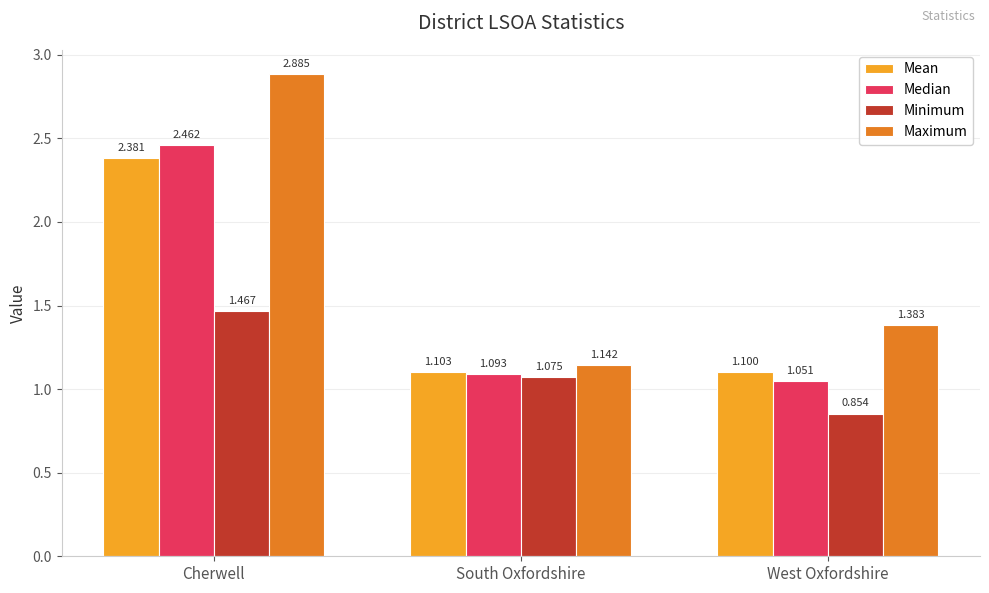

How many data points in Minimum are above 1?

2